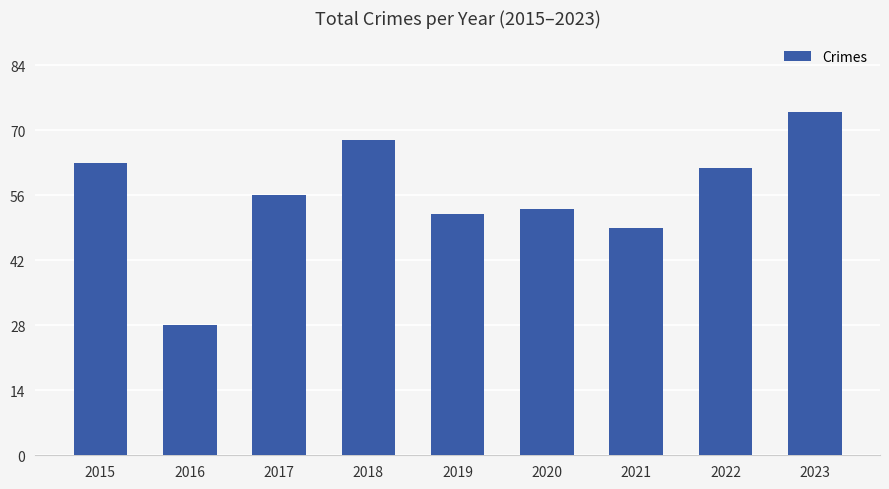

Is it true that the value at 2017 is 26?

False